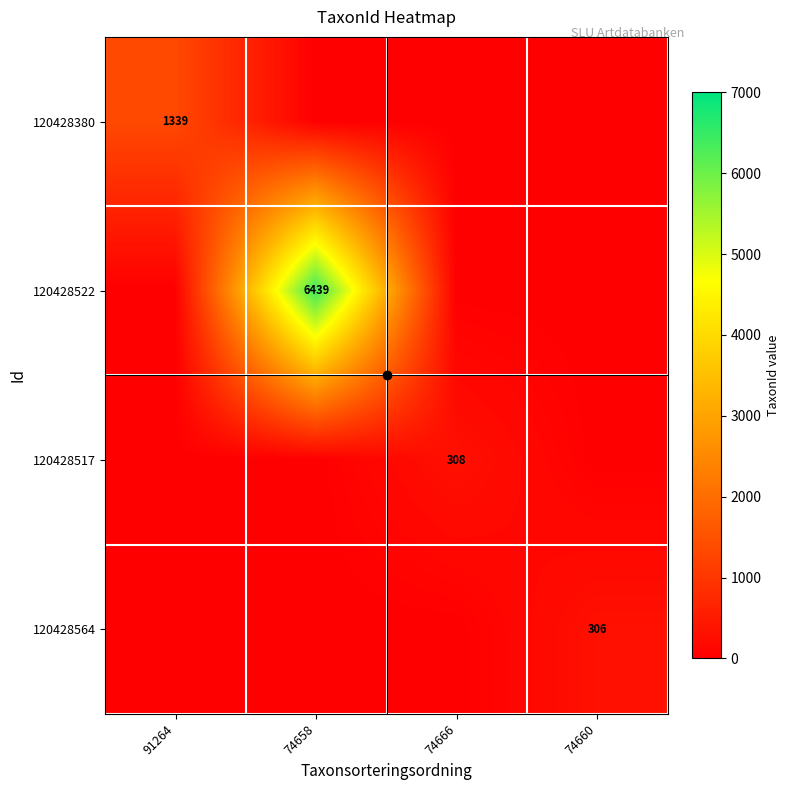

List the labels in order of 120428380 value, smallest first.

74658, 74666, 74660, 91264